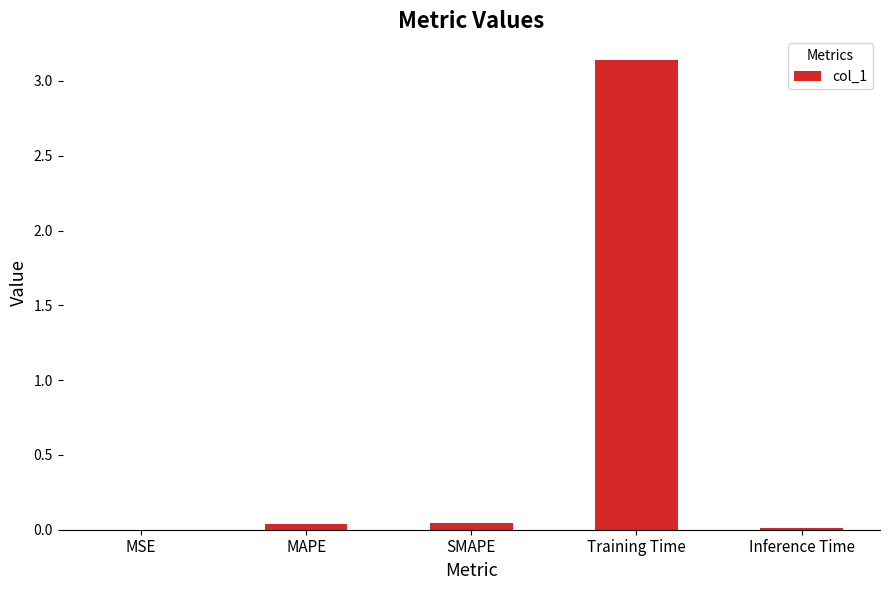

True or false: the data shows 0.0 at MAPE.

True